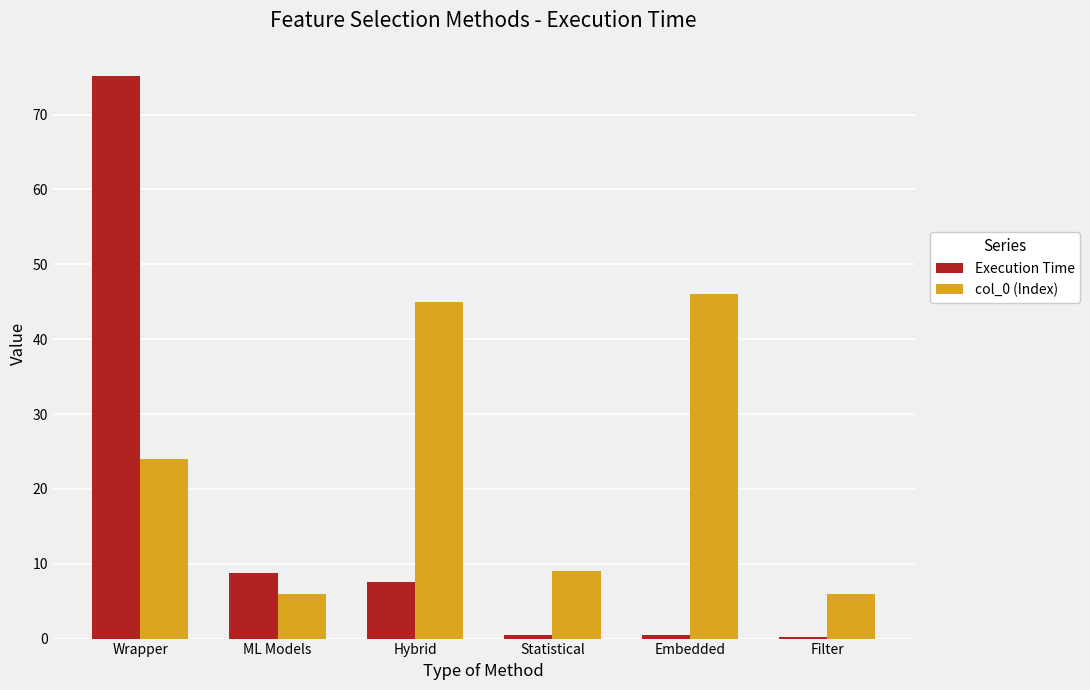

The value of Execution Time at ML Models is 13.7. True or false?

False